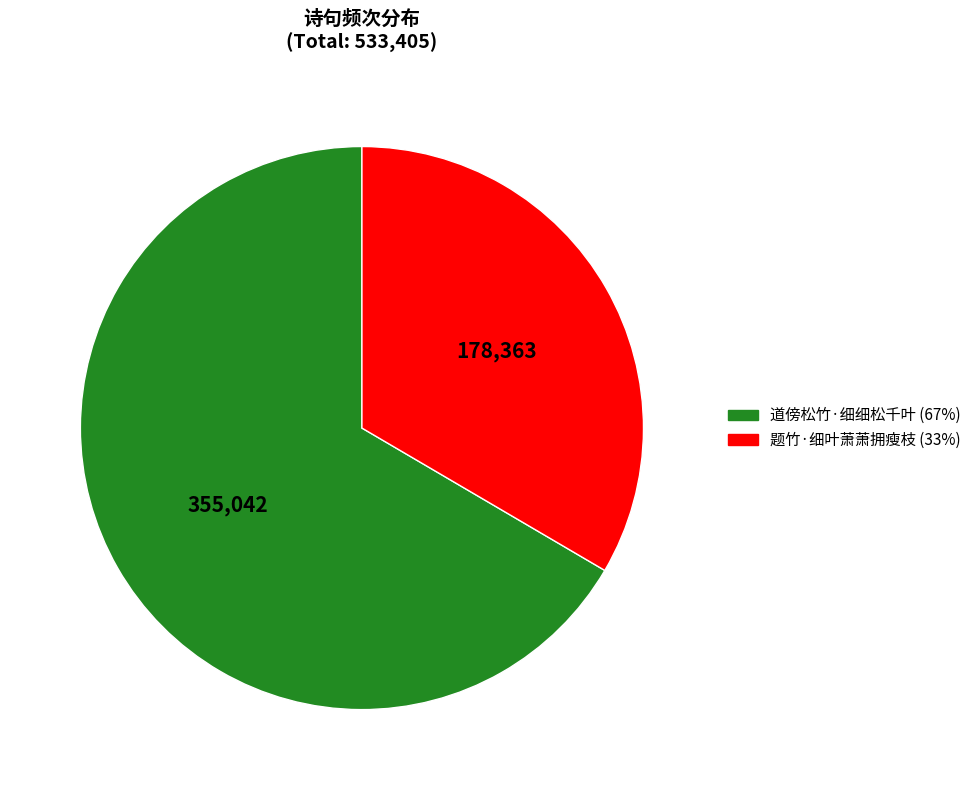

Does 道傍松竹·细细松千叶 represent more than half of the total?

Yes